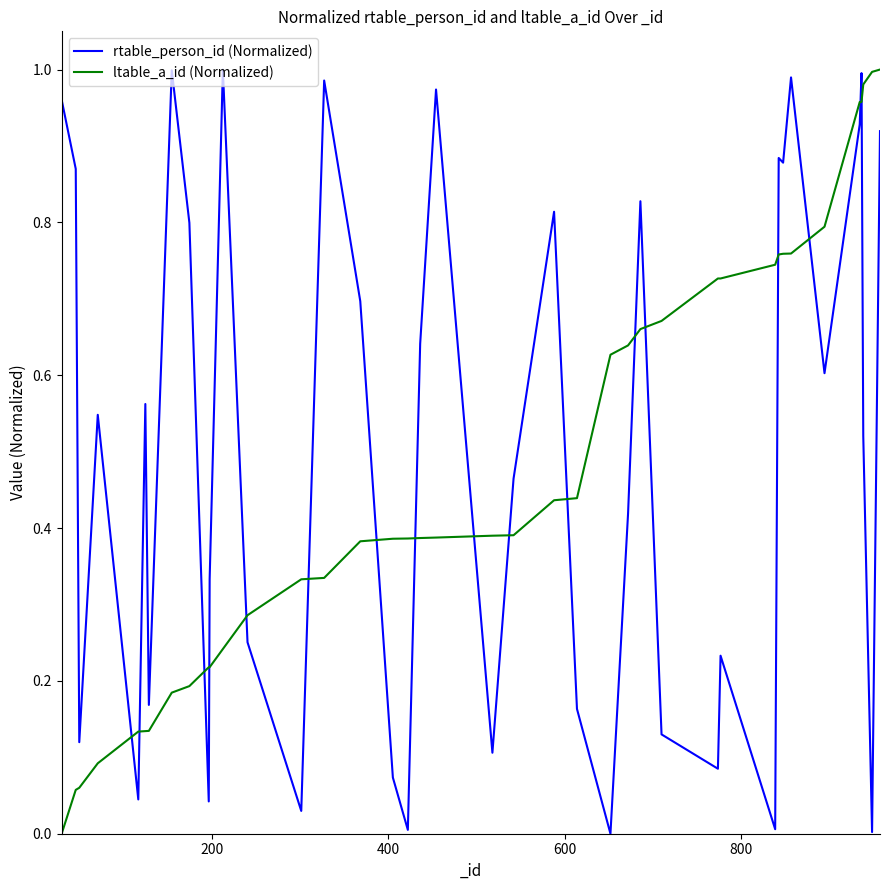

After their last crossing, which series has the higher values: ltable_a_id (Normalized) or rtable_person_id (Normalized)?

ltable_a_id (Normalized)